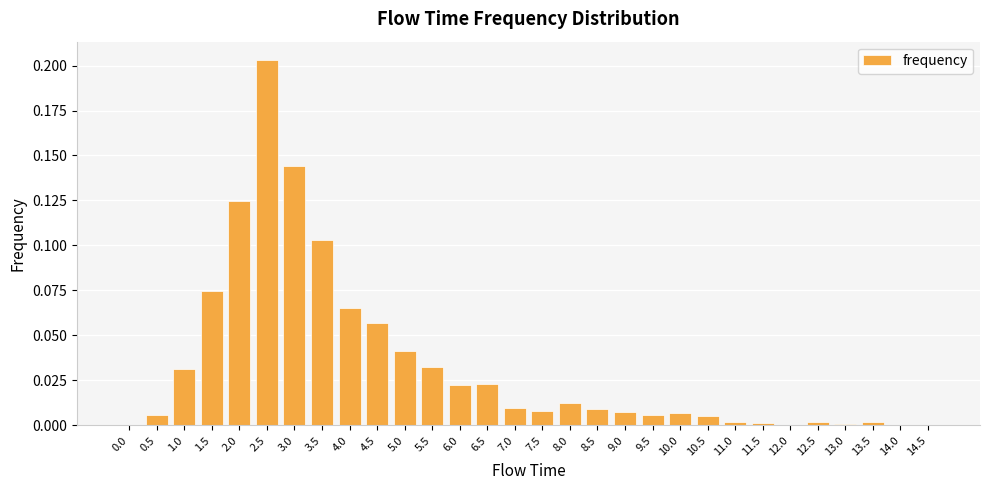

How many data points does each series have?

30